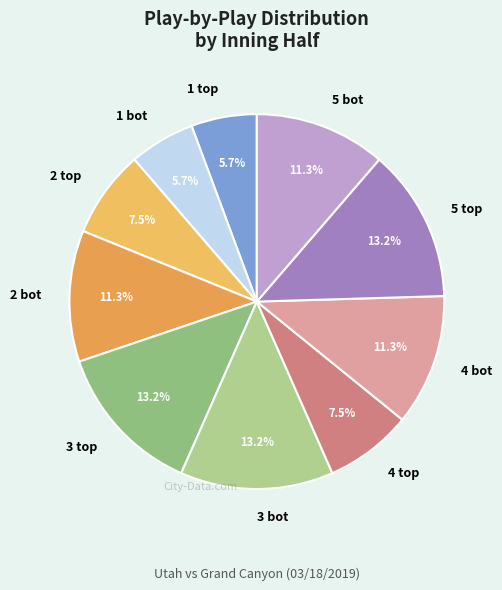

Is 5 bot the majority of the pie?

No